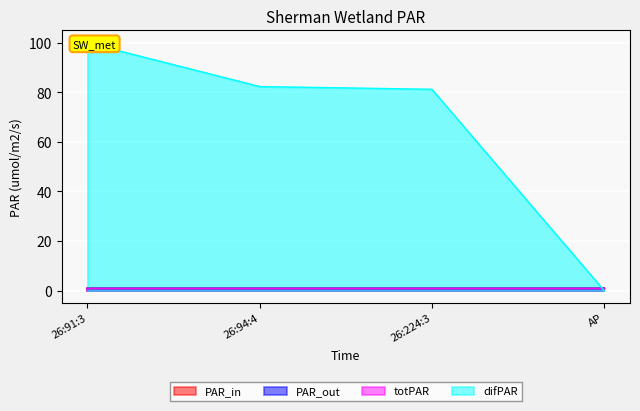

Reading right to left, extract all data points from this chart.

col_4: AP=1.0	26:224:3=1.0	26:94:4=1.0	26:91:3=1.0
col_5: AP=1.0	26:224:3=1.0	26:94:4=1.0	26:91:3=1.0
col_6: AP=1.0	26:224:3=1.0	26:94:4=1.0	26:91:3=1.0
col_2: AP=0.0	26:224:3=81.2	26:94:4=82.3	26:91:3=100.0